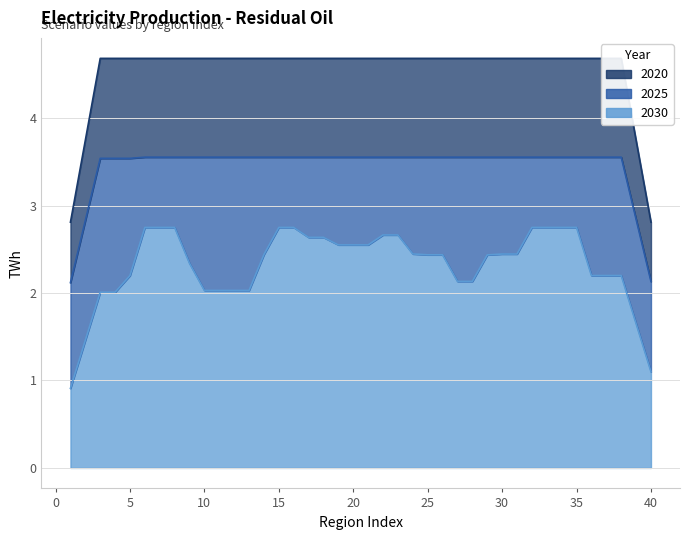

Does the chart have visible grid lines?

Yes